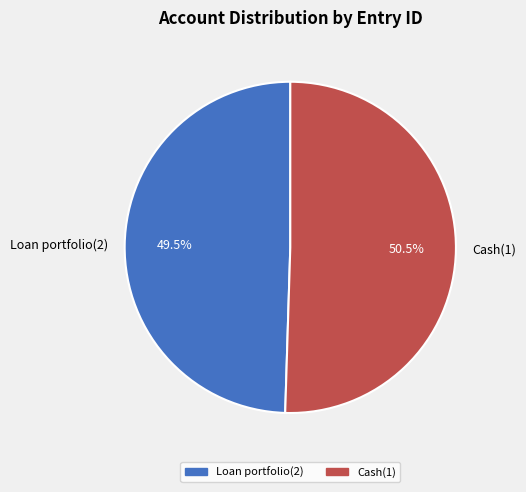

Is there a majority slice in this chart?

Yes